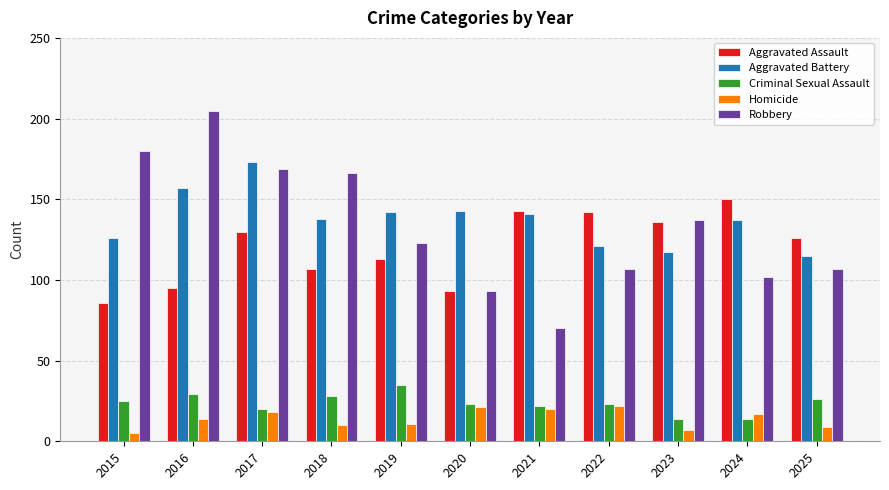

At 2016, list the series in order from largest to smallest.

Robbery, Aggravated Battery, Aggravated Assault, Criminal Sexual Assault, Homicide